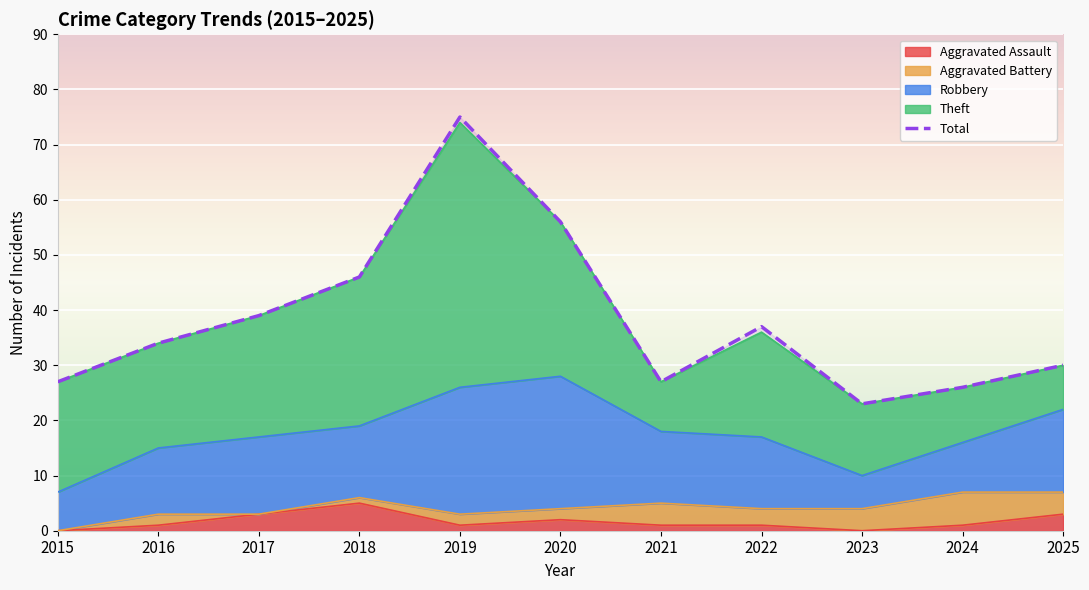

What is the sum of all values?

420